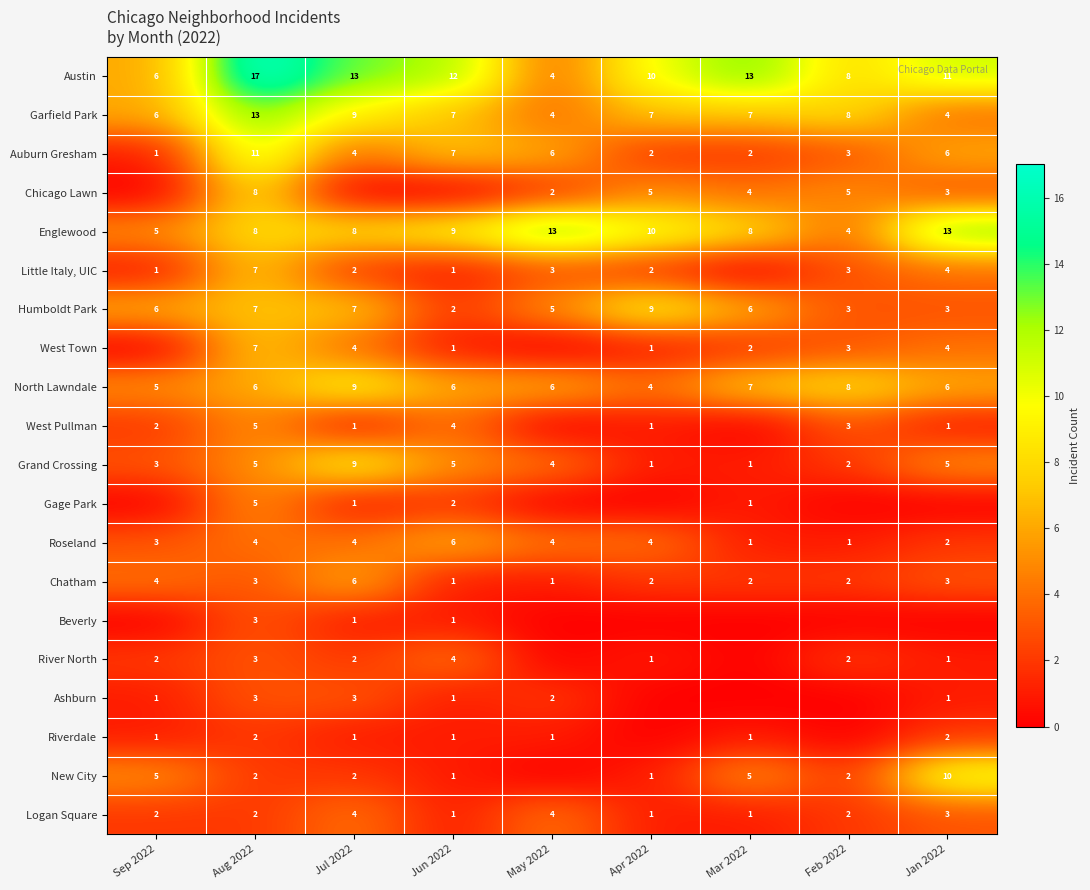

Is the value of Logan Square at Jan 2022 greater than the value of Humboldt Park at Aug 2022?

No